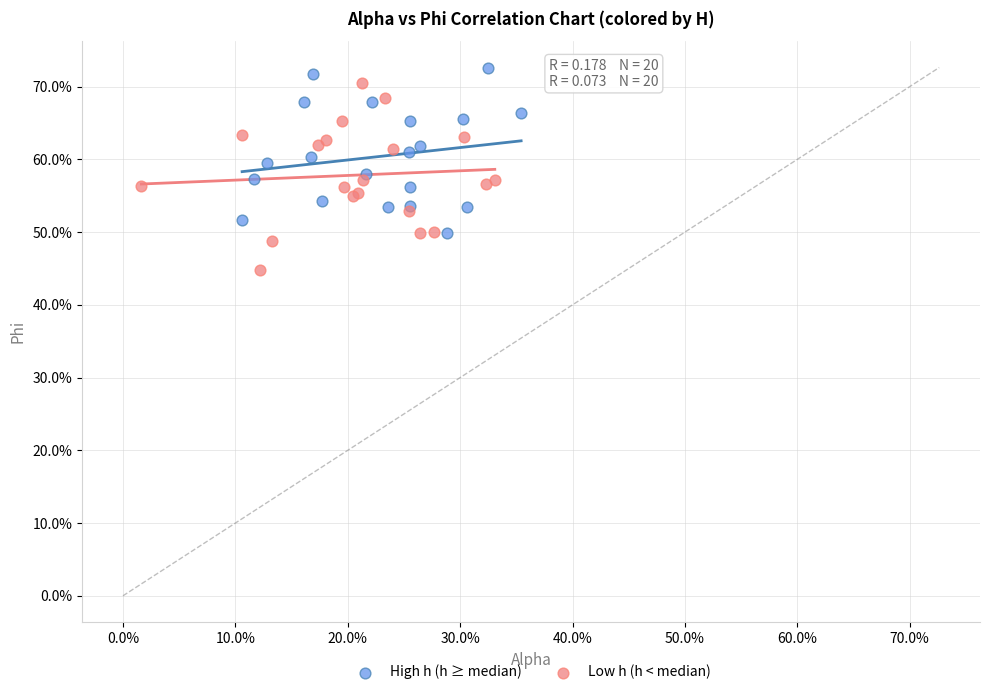

What are all the series names shown in the legend?

High h (h ≥ median), Low h (h < median)